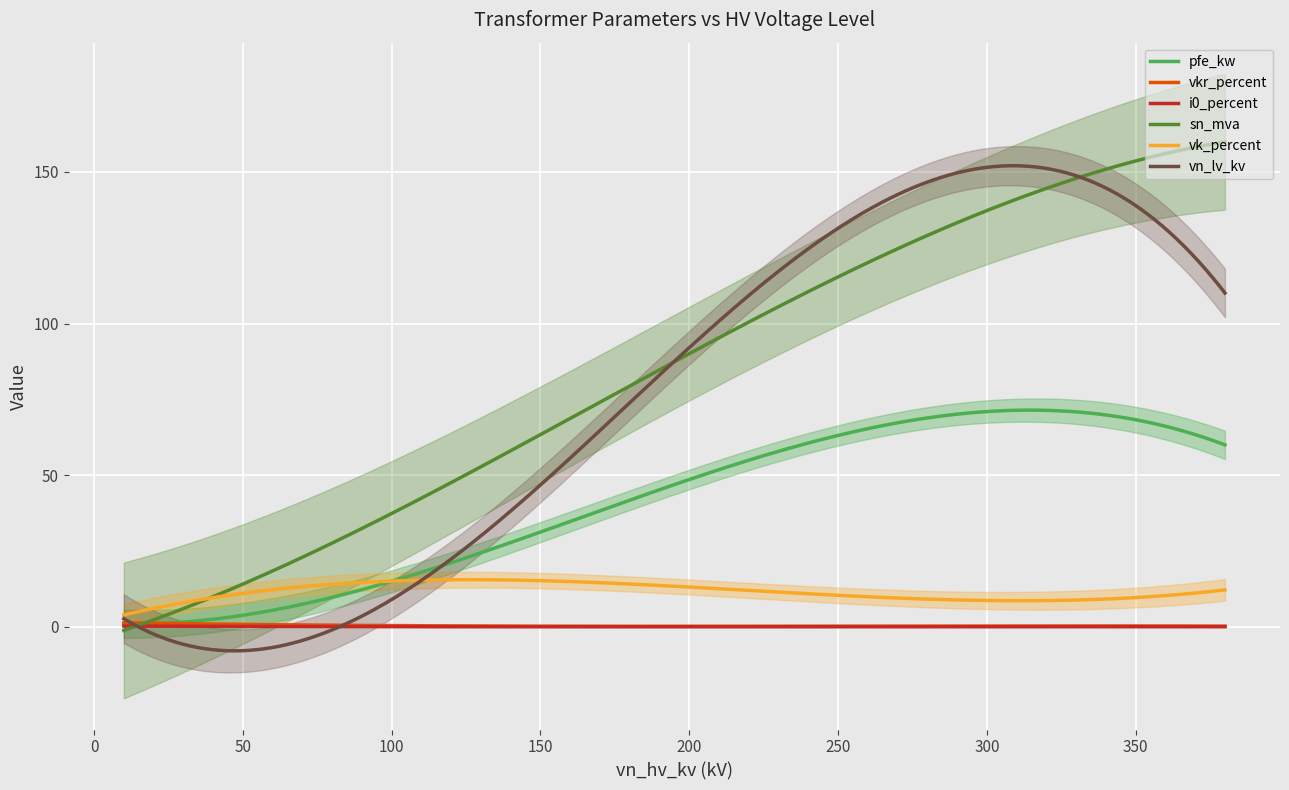

True or false: vn_lv_kv has more than 0 points higher than both neighbors.

True